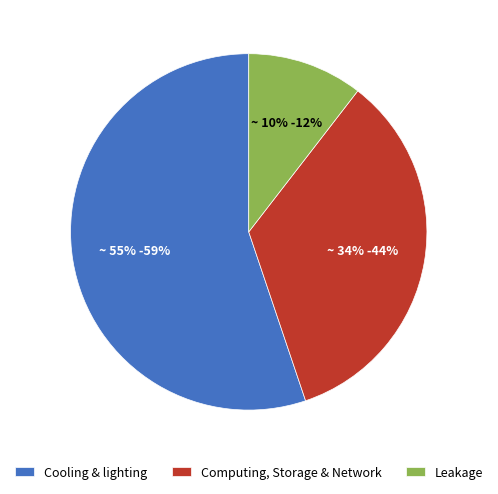

To the nearest percent, what is the difference between the Computing, Storage & Network and Cooling & lighting slice percentages?

21%